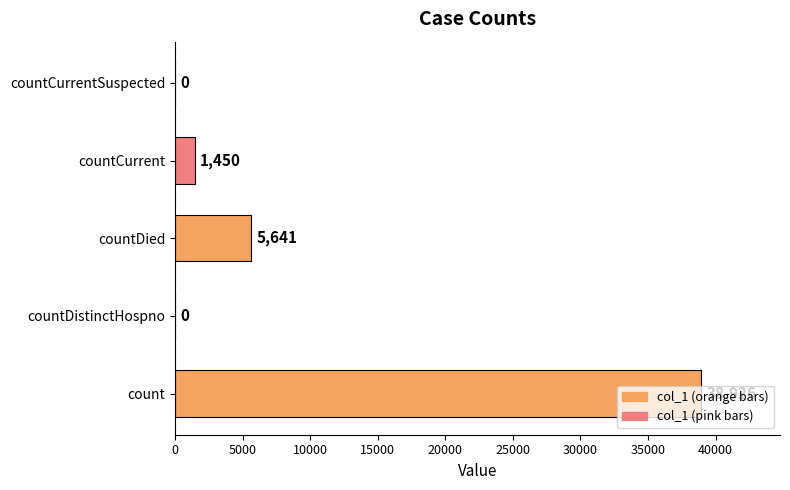

What is the change in value from count to countDied?

-33285